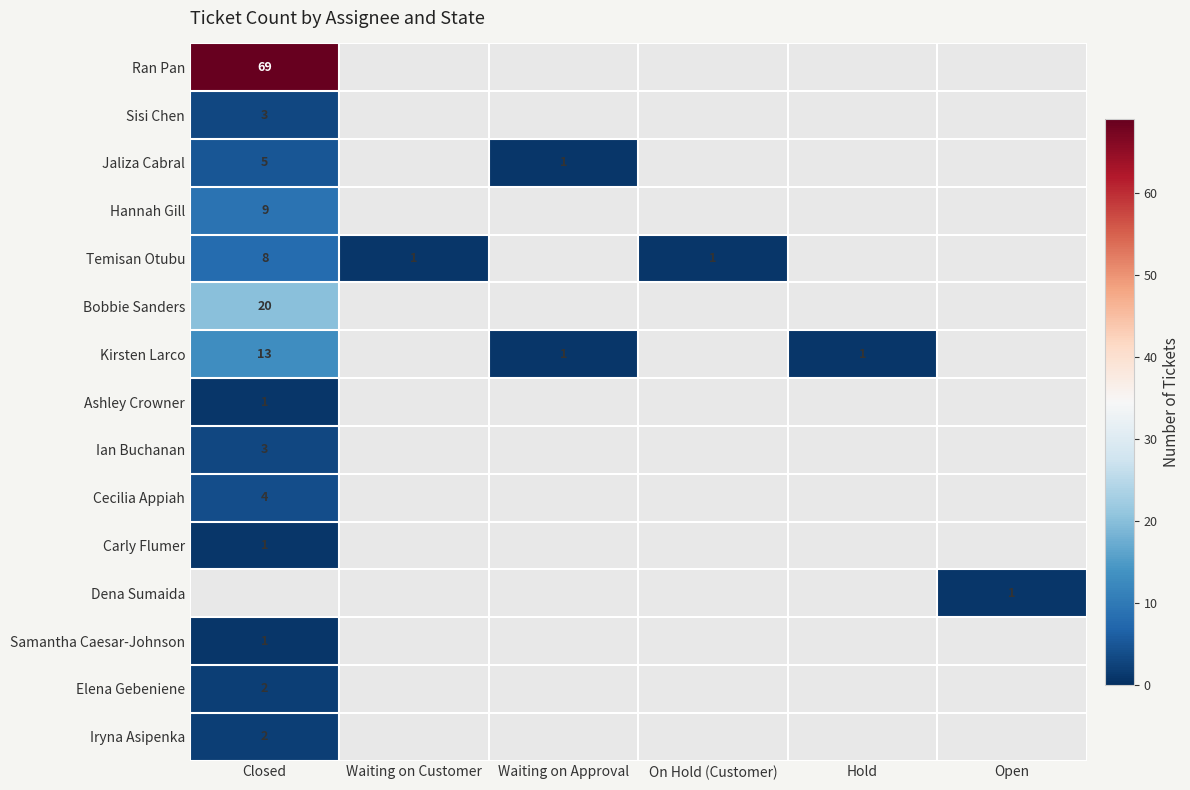

The value of Jaliza Cabral at Closed is 5. True or false?

True